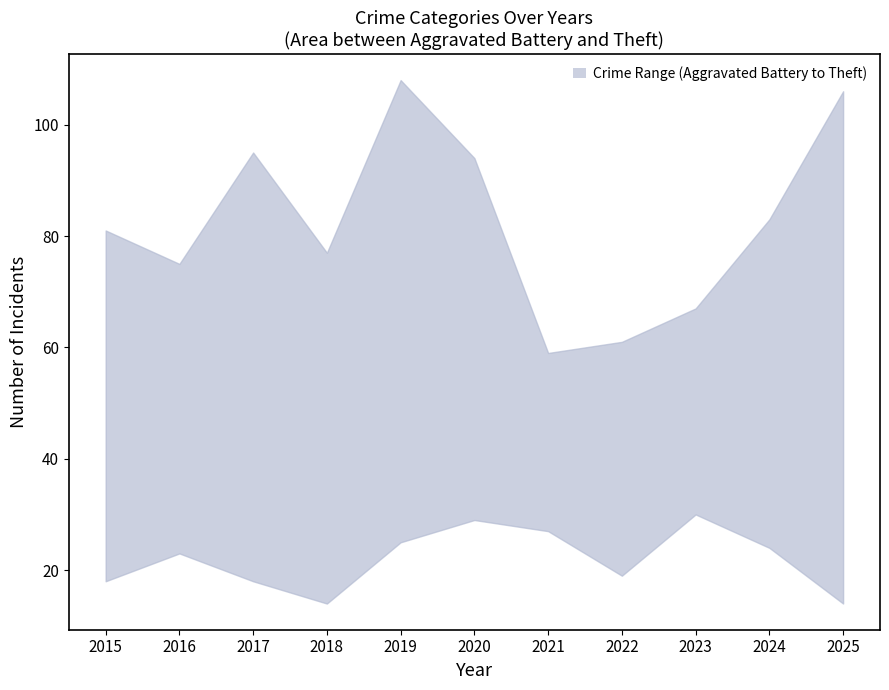

How many data points does each series have?

11